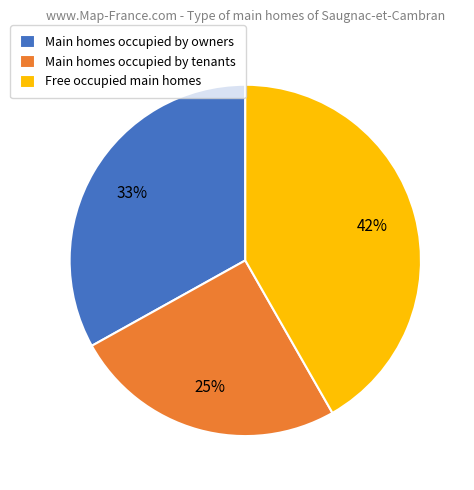

What is the smallest slice in the pie chart?

Main homes occupied by tenants